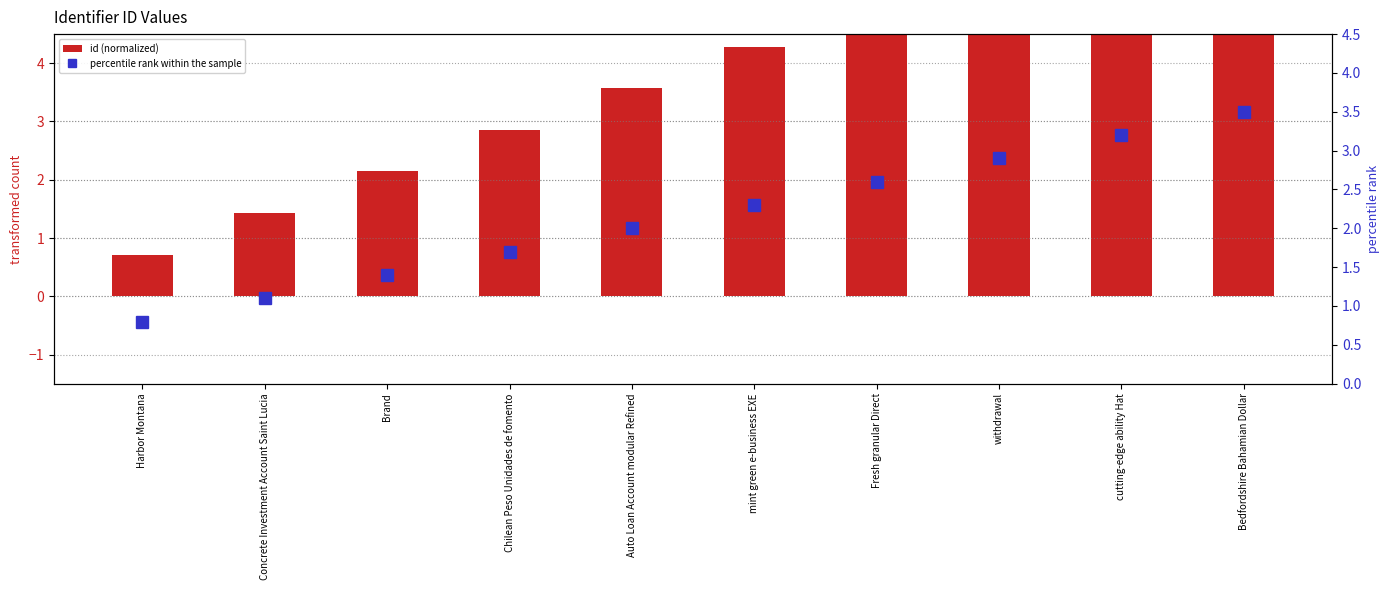

Which category has the highest value in the percentile rank within the sample series?

Bedfordshire Bahamian Dollar